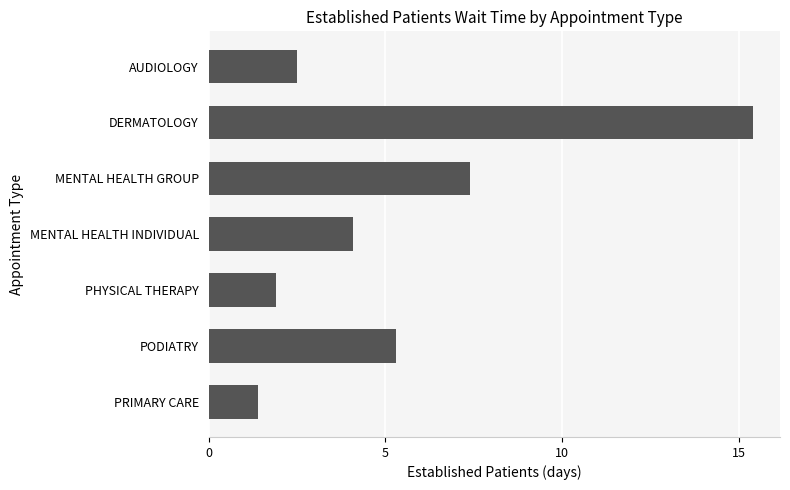

Reading top to bottom, what are all the values shown in this chart?

2.5	15.4	7.4	4.1	1.9	5.3	1.4